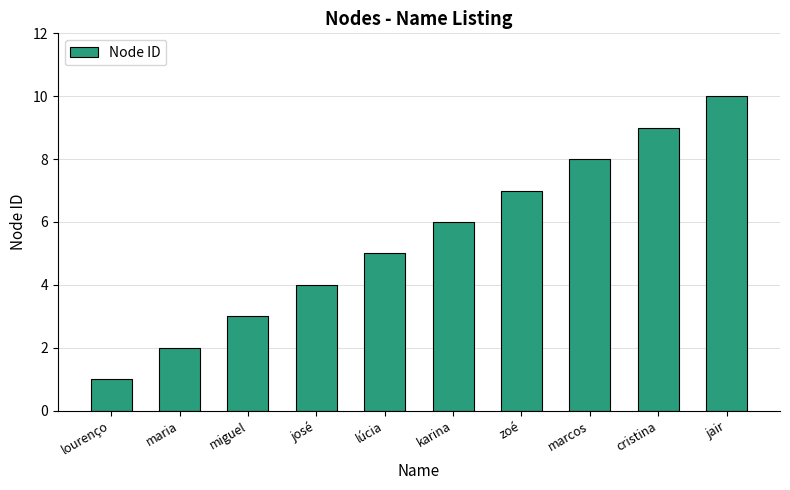

List the labels in order of value, smallest first.

lourenço, maria, miguel, josé, lúcia, karina, zoé, marcos, cristina, jair